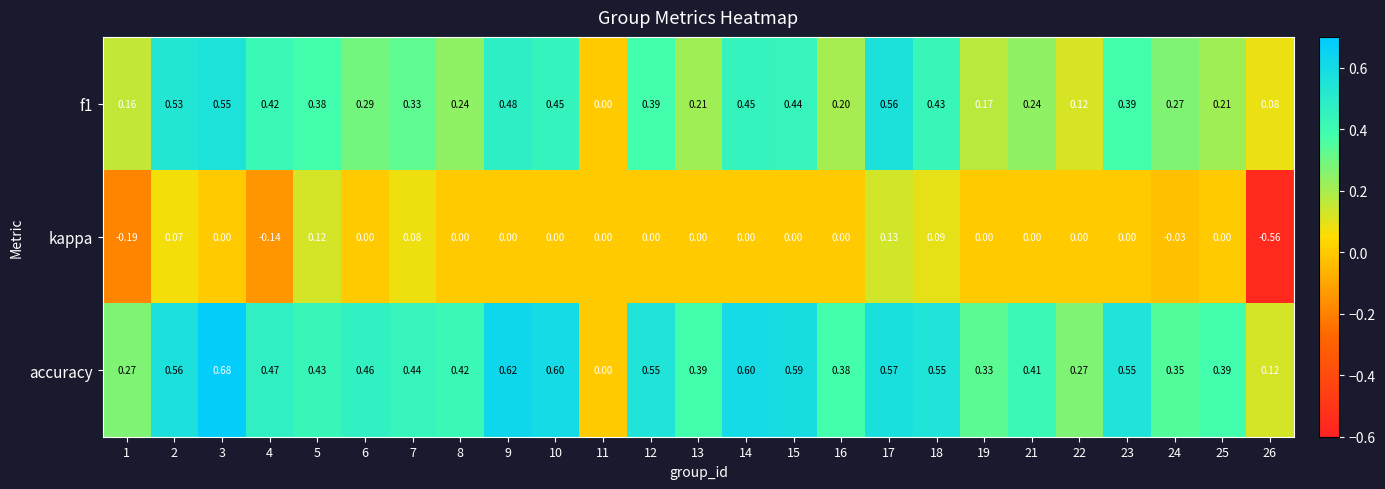

Is the value of f1 at 14 greater than the value of kappa at 18?

Yes